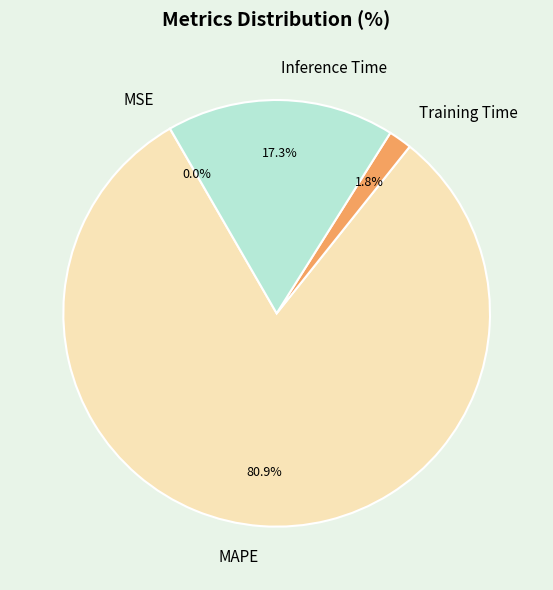

Which slice is the largest?

MAPE